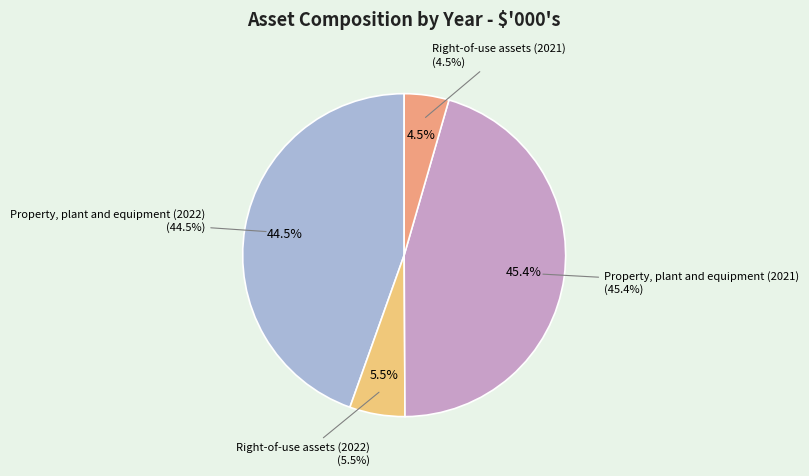

To the nearest percent, what is the average slice percentage?

25%